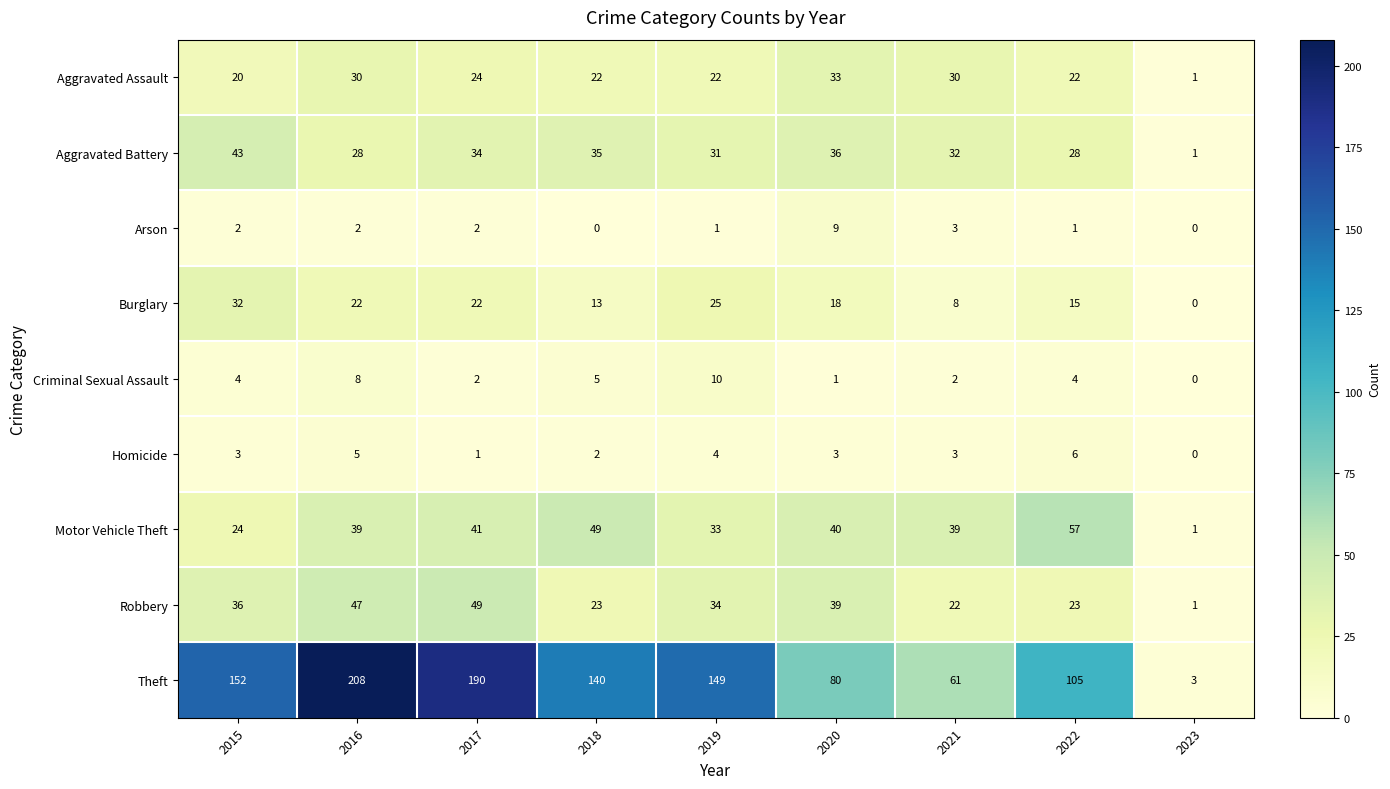

What is the sum of all Robbery values?

274